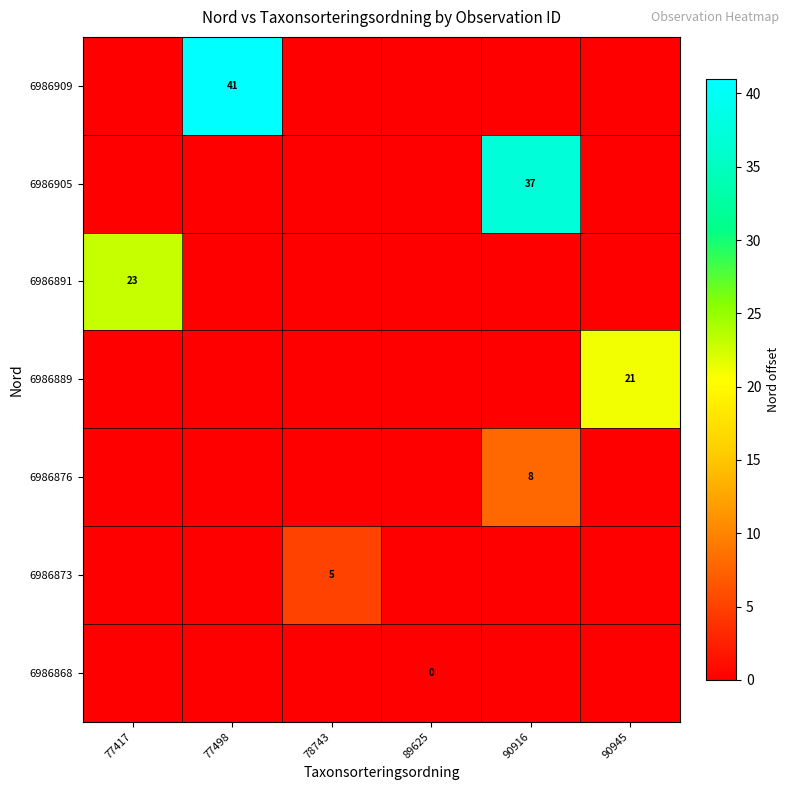

How many positive values does the row_5 series have?

1